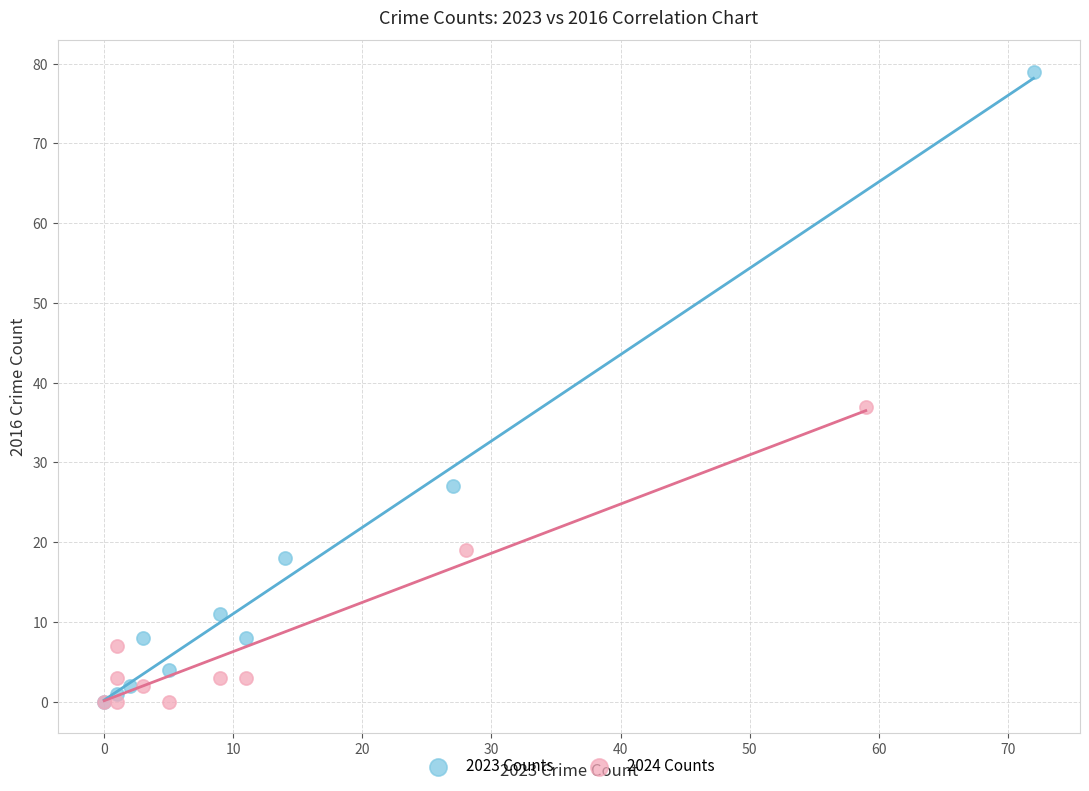

Which series contains the highest Y value?

2023 Counts